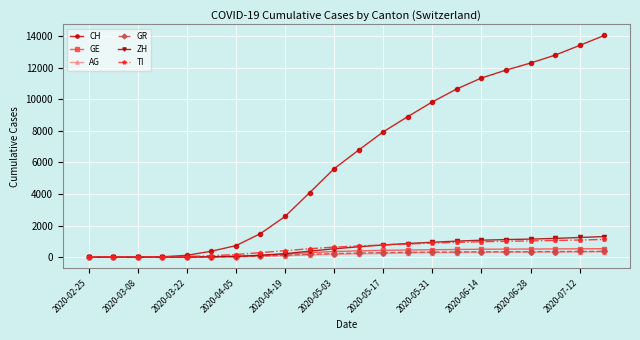

What is the highest value of the ZH series?

1301